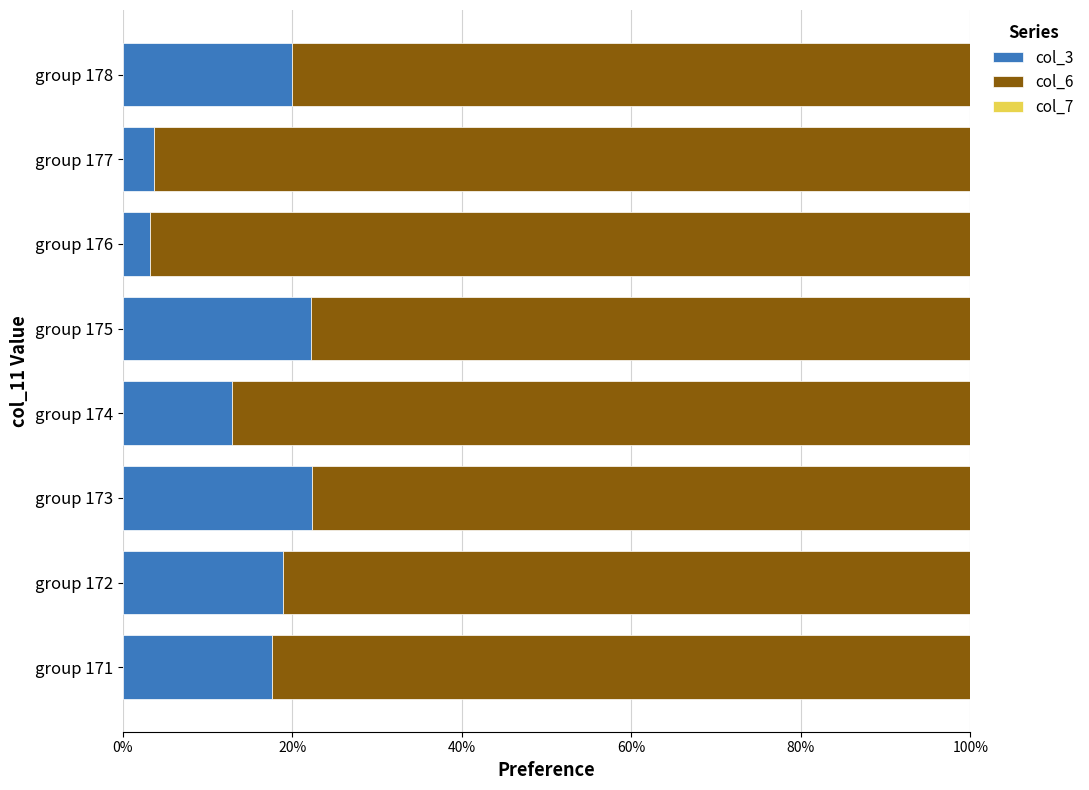

The col_3 series shows 31.7 at group 178. True or false?

False